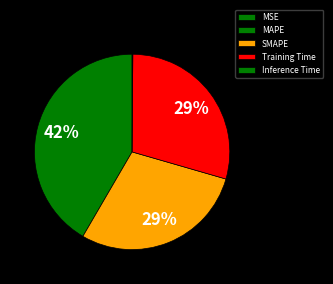

The SMAPE slice represents 29% of the pie. True or false?

True